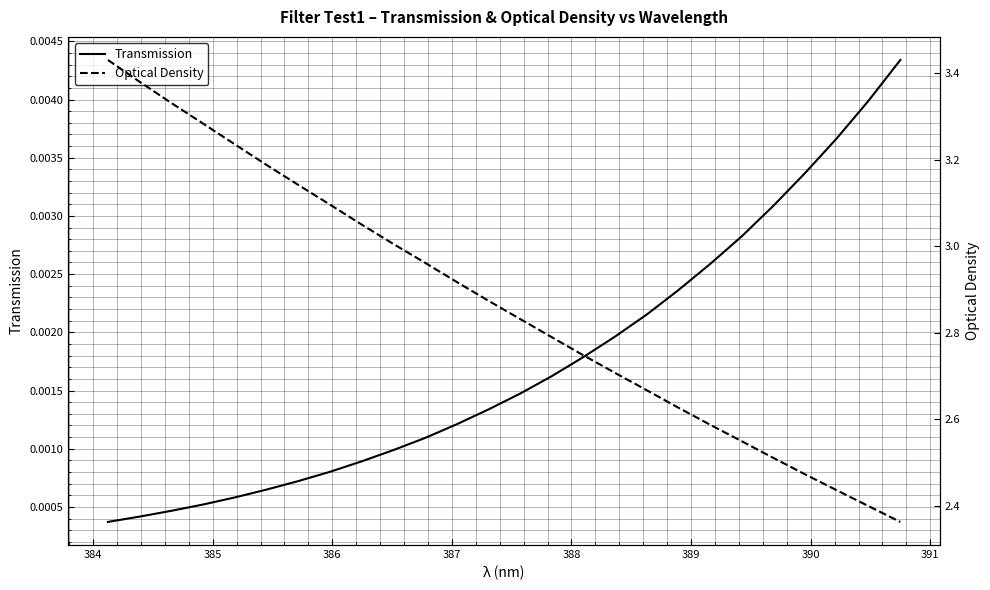

What are all the series names shown in the legend?

Transmission, Optical Density